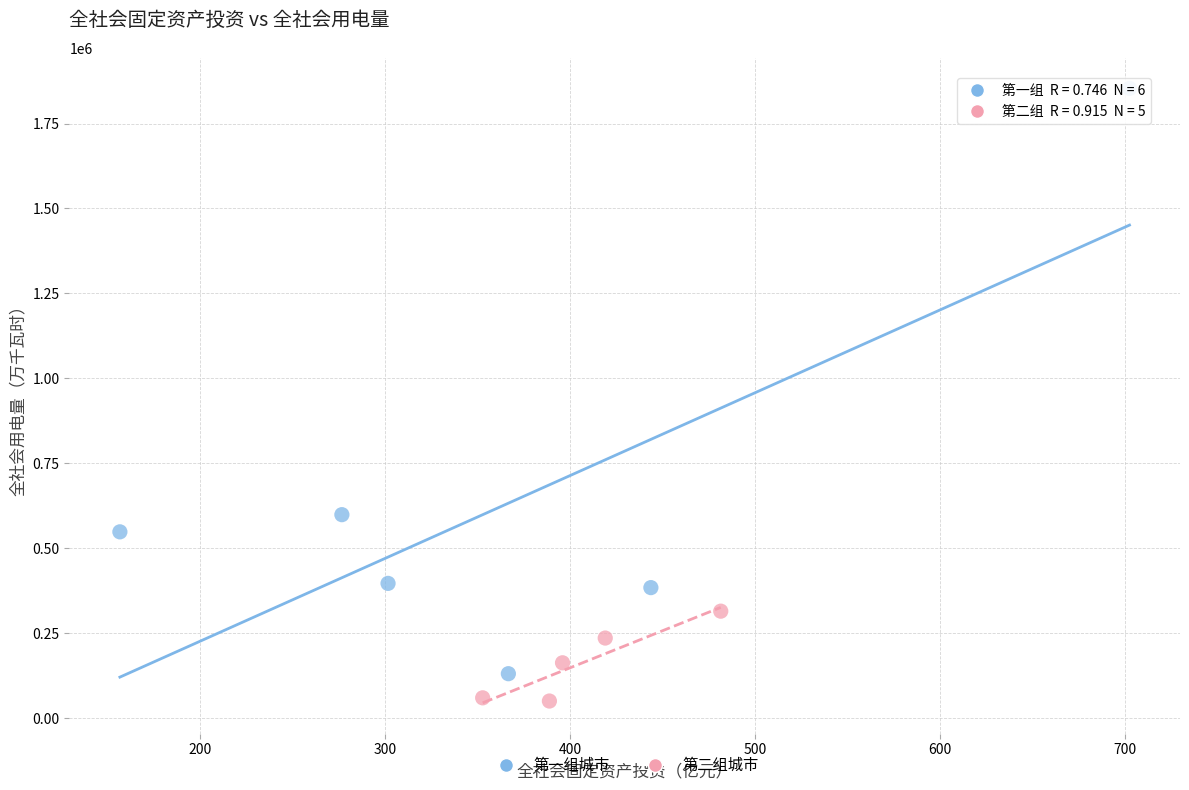

What are all the series names shown in the legend?

第一组城市, 第二组城市